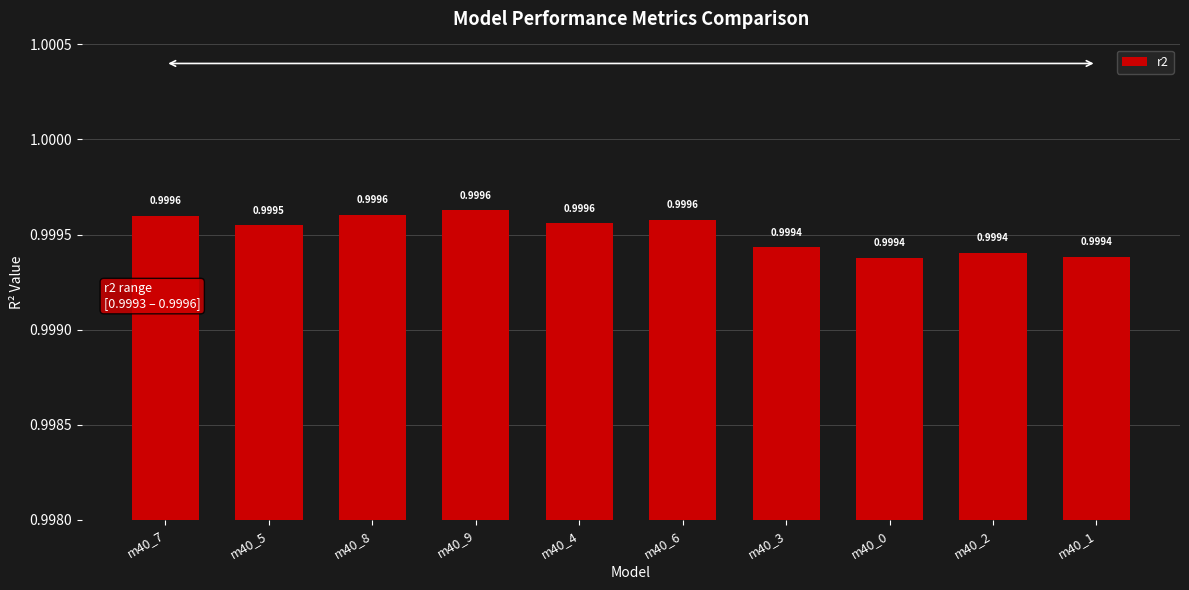

The value at m40_1 is 1.0. True or false?

True